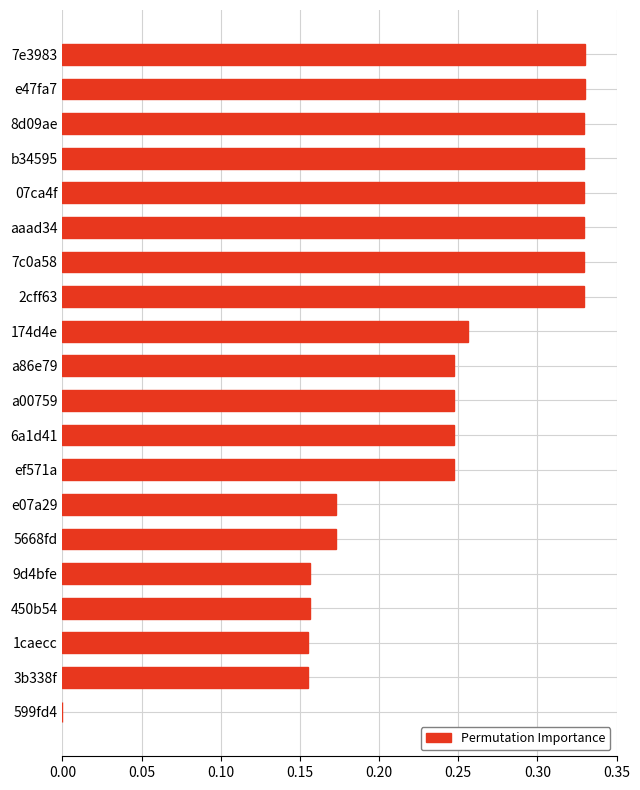

What is the sum of all values?

4.9